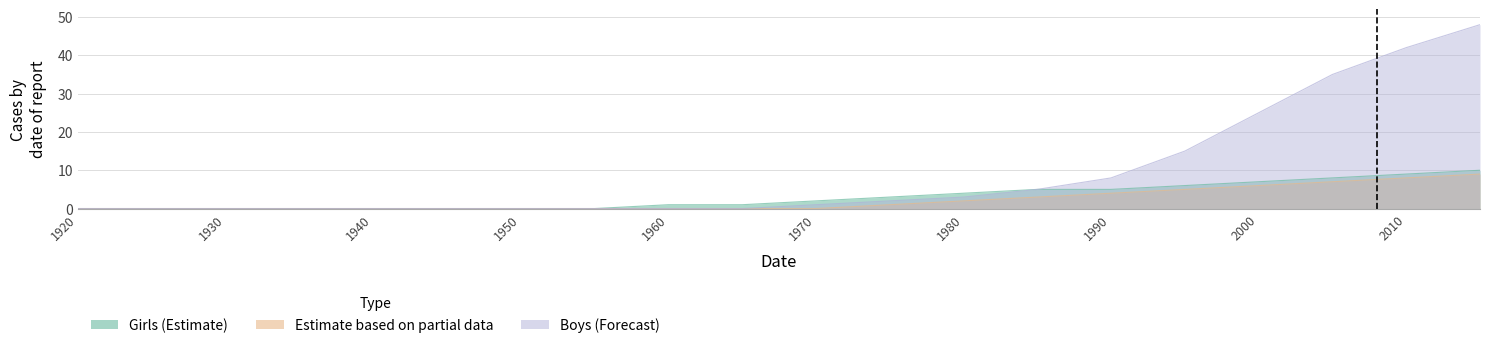

Which series has the largest total across all categories?

Boys